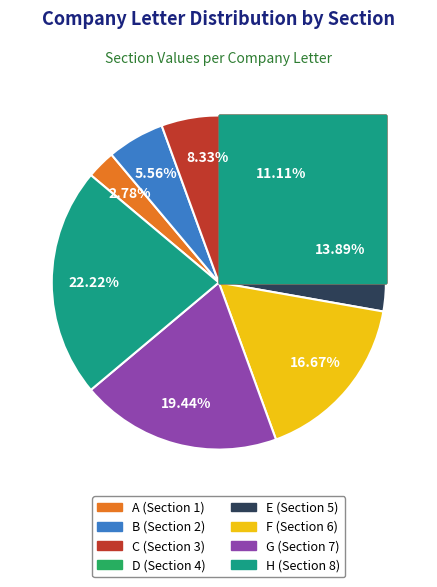

To the nearest percent, what is the difference between the largest and smallest slice percentages?

19%